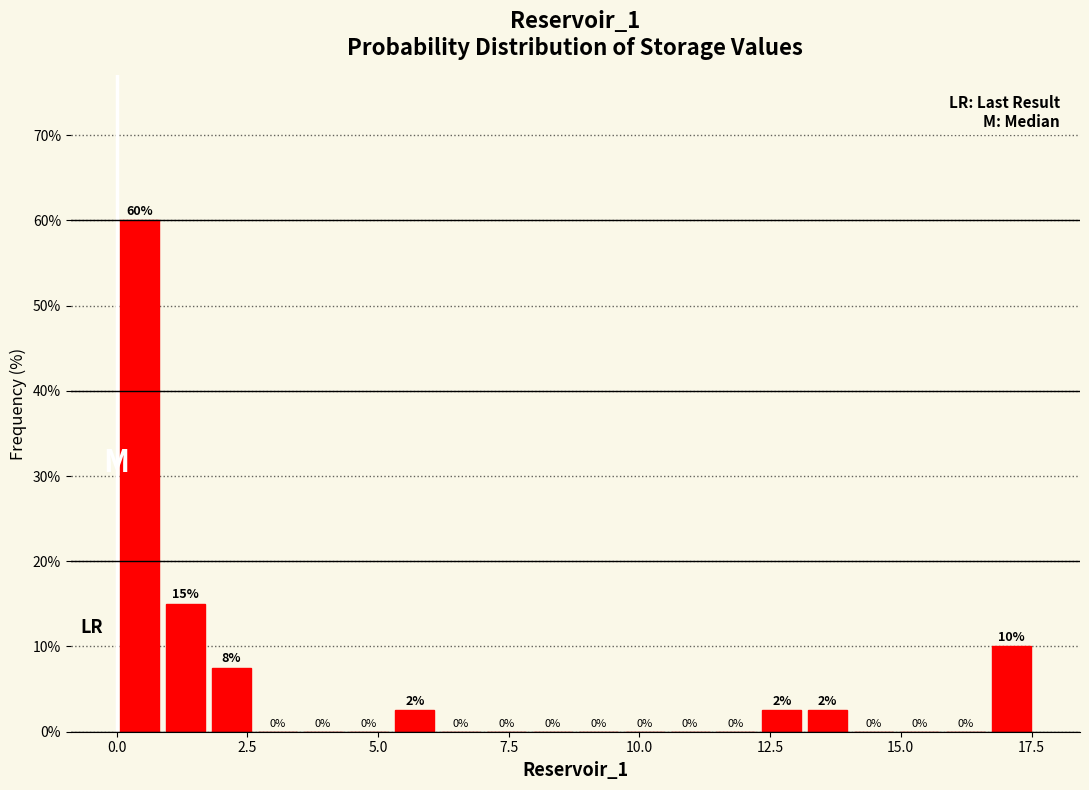

Around what value on the x-axis is the tallest bar? Give the approximate position of its centre, as read against the axis.

0.5